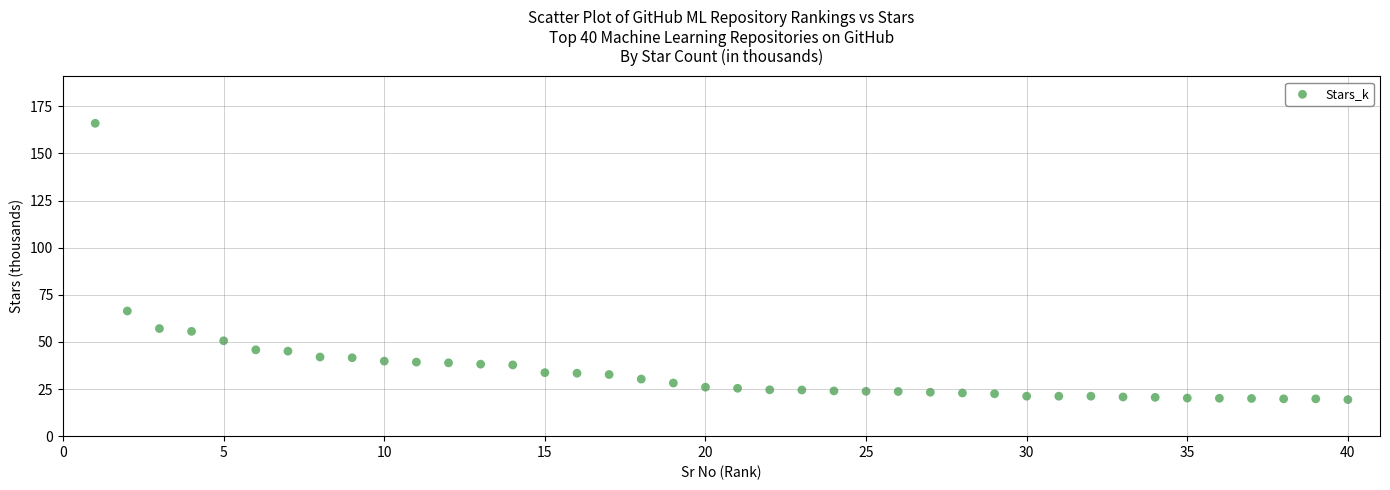

What is the range of Y values (max minus min)?

146.6